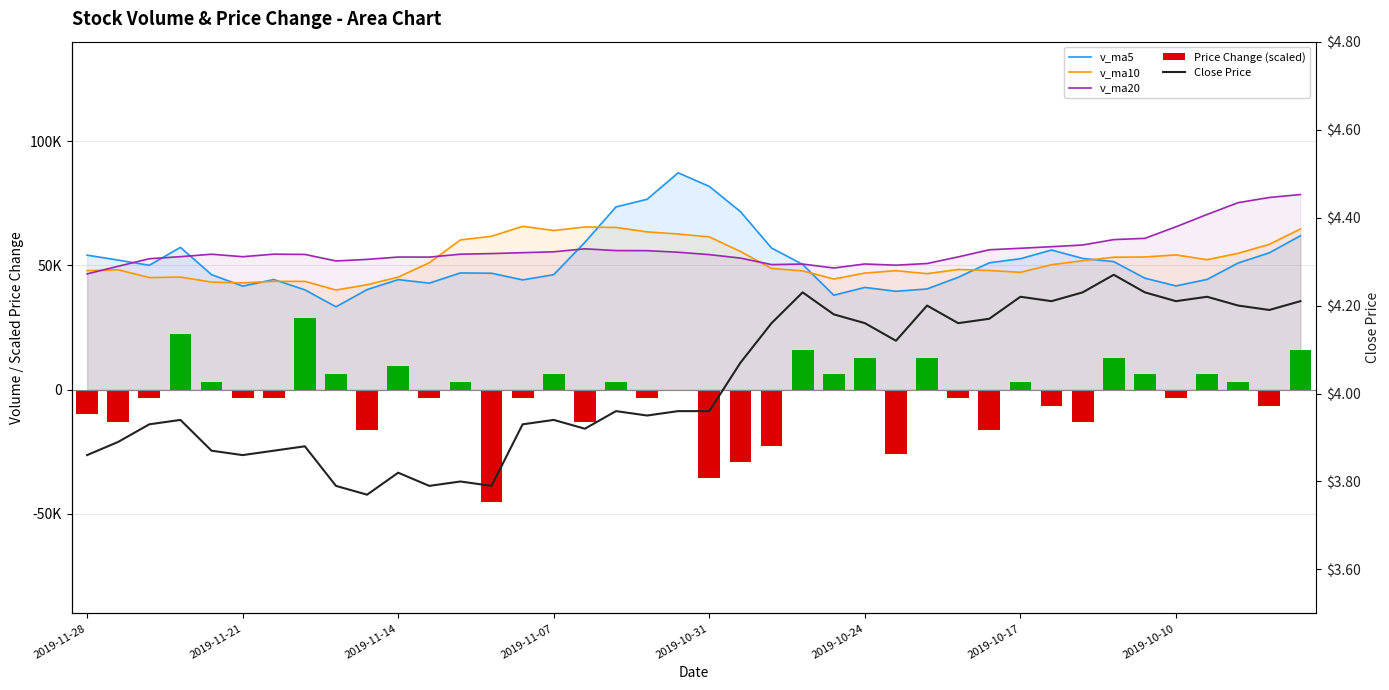

What is the maximum value for Close Price?

4.3